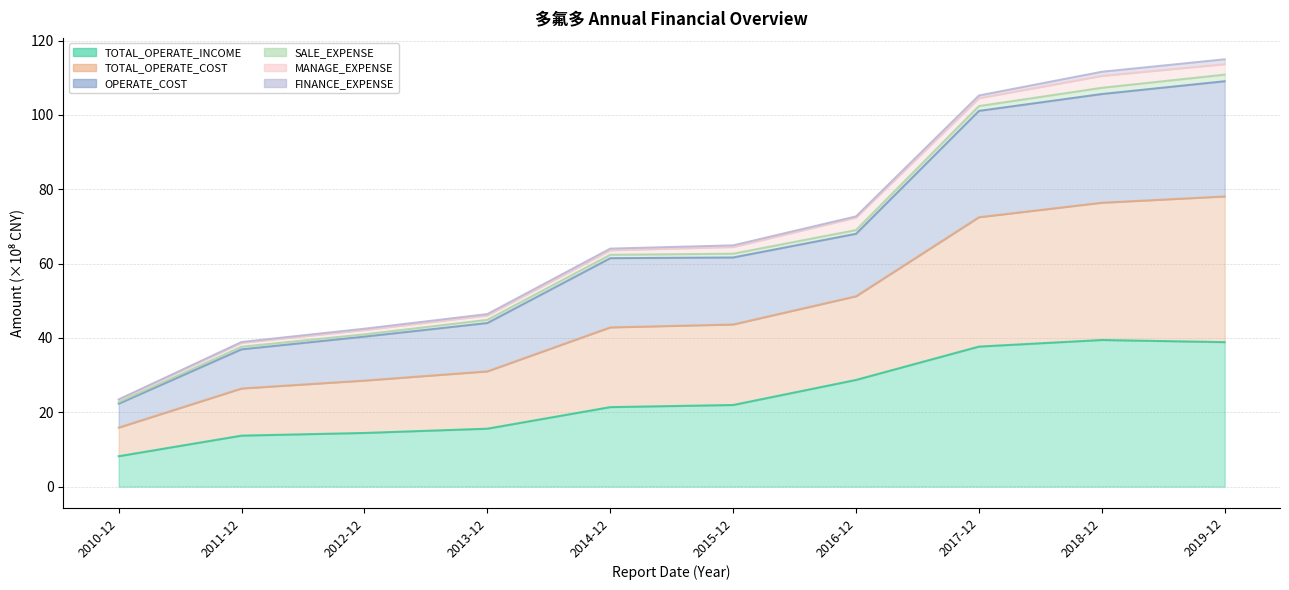

What is the label of the 6th point from the right?

2014-12